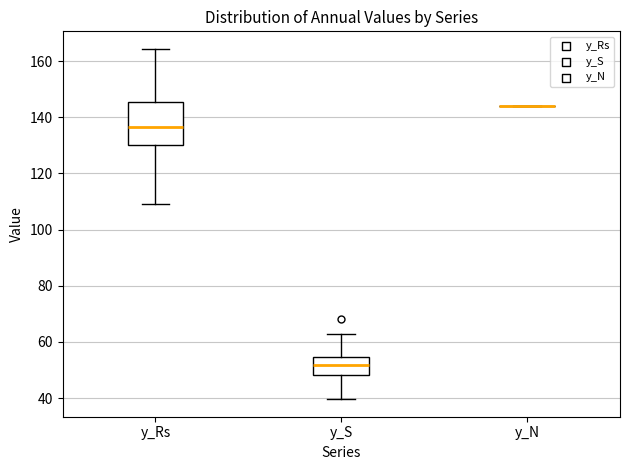

Reading left to right, transcribe this box plot: for each box, give where its median line is, the range the box spans, and where its two whiskers end, as read against the y-axis. The values are not printed on the chart, so give them approximately, as read against the axis.

y_Rs: median 136, box 130 to 146, whiskers 110 to 164
y_S: median 52, box 48 to 54, whiskers 40 to 62
y_N: box collapsed to a line at 144, whiskers 144 to 144